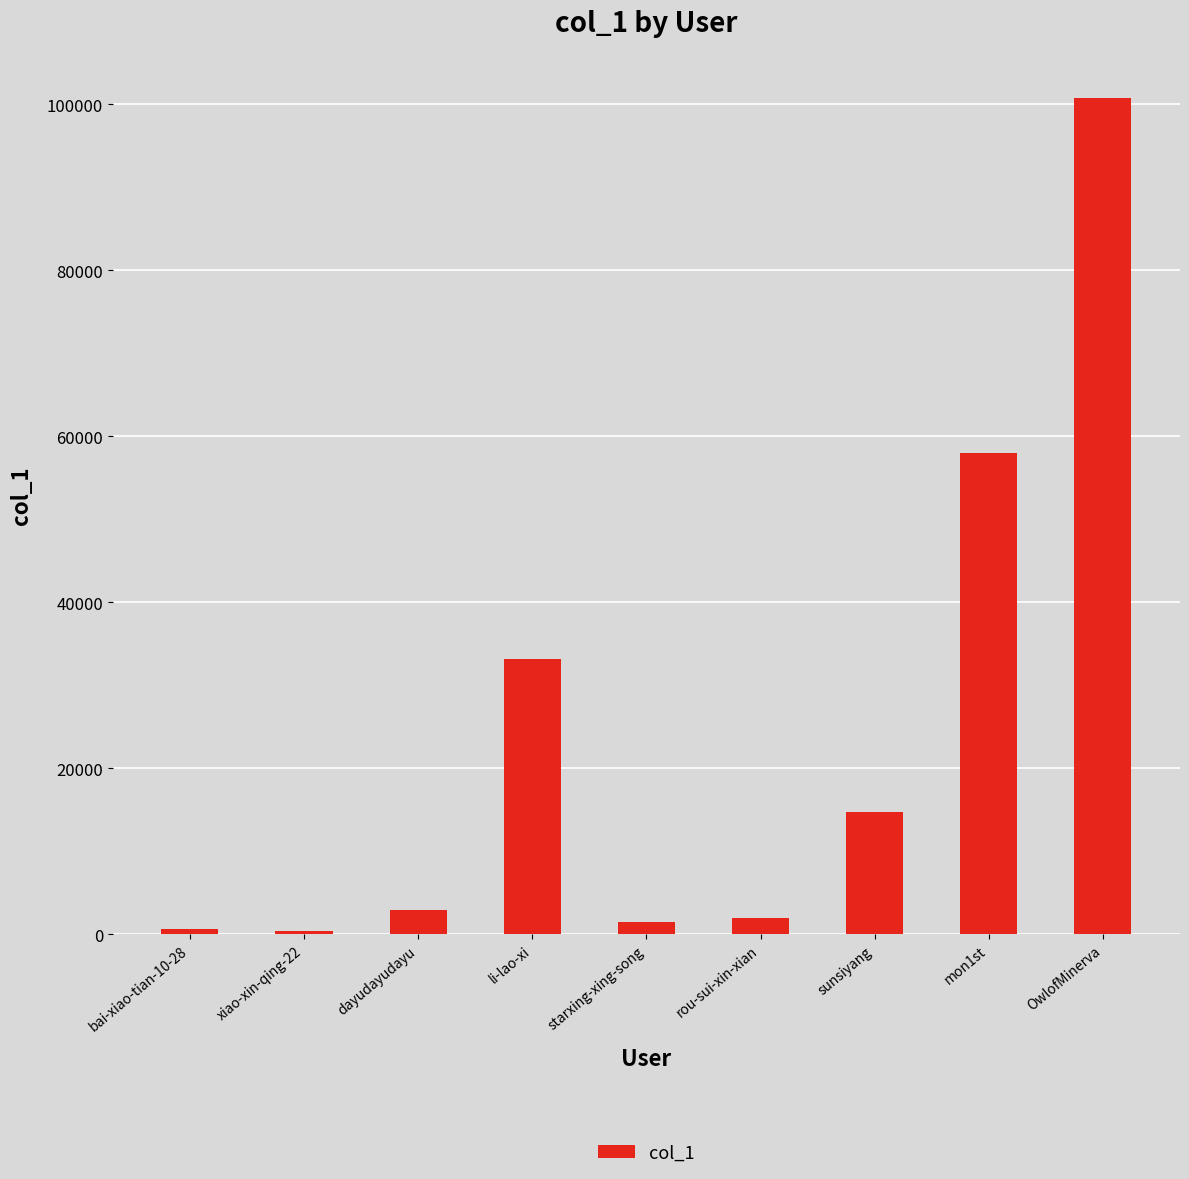

Are the bars horizontal?

No